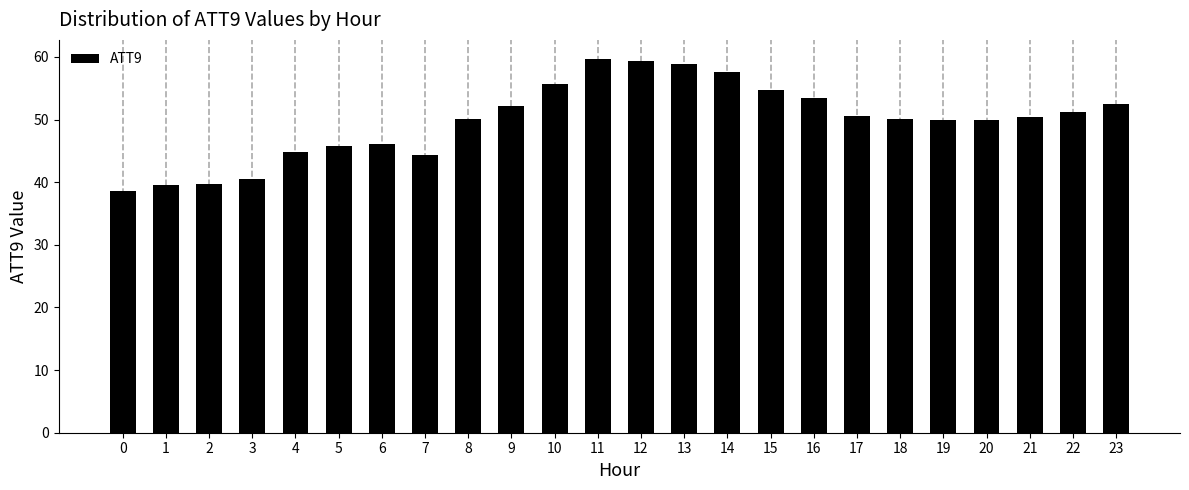

What is the sum of all values?

1195.5